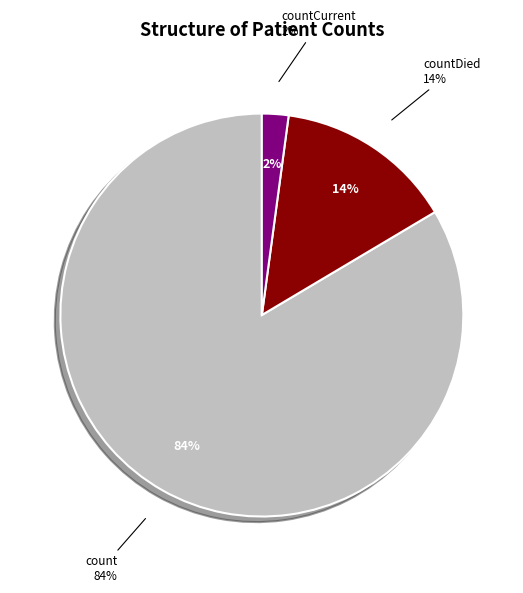

Which slice is the largest?

count